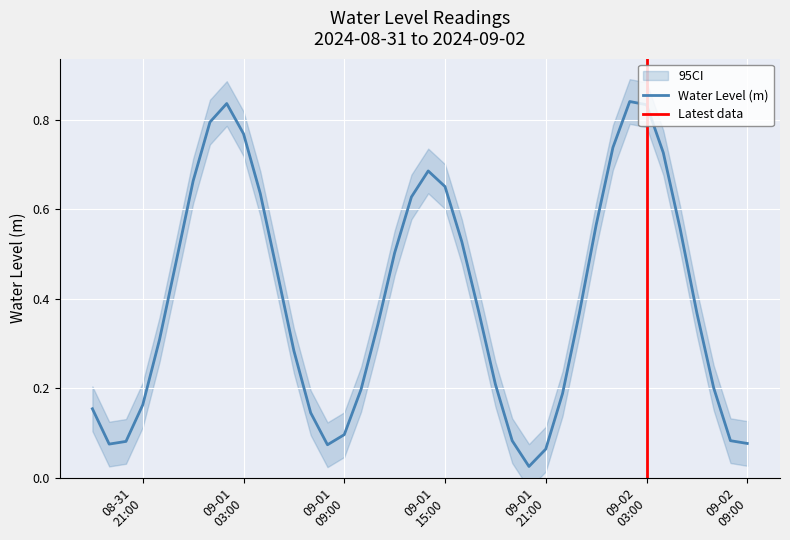

Rank the categories by value from highest to lowest.

2024-09-02 02:00:00, 2024-09-01 02:00:00, 2024-09-02 03:00:00, 2024-09-01 01:00:00, 2024-09-01 03:00:00, 2024-09-02 01:00:00, 2024-09-02 04:00:00, 2024-09-01 14:00:00, 2024-09-01 00:00:00, 2024-09-01 15:00:00, 2024-09-01 04:00:00, 2024-09-01 13:00:00, 2024-09-02 00:00:00, 2024-09-02 05:00:00, 2024-09-01 16:00:00, 2024-09-01 12:00:00, 2024-08-31 23:00:00, 2024-09-01 05:00:00, 2024-09-01 17:00:00, 2024-09-02 06:00:00, 2024-09-01 23:00:00, 2024-09-01 11:00:00, 2024-08-31 22:00:00, 2024-09-01 06:00:00, 2024-09-01 18:00:00, 2024-09-02 07:00:00, 2024-09-01 10:00:00, 2024-09-01 22:00:00, 2024-08-31 21:00:00, 2024-08-31 18:00:00, 2024-09-01 07:00:00, 2024-09-01 09:00:00, 2024-09-01 19:00:00, 2024-09-02 08:00:00, 2024-08-31 20:00:00, 2024-09-02 09:00:00, 2024-08-31 19:00:00, 2024-09-01 08:00:00, 2024-09-01 21:00:00, 2024-09-01 20:00:00